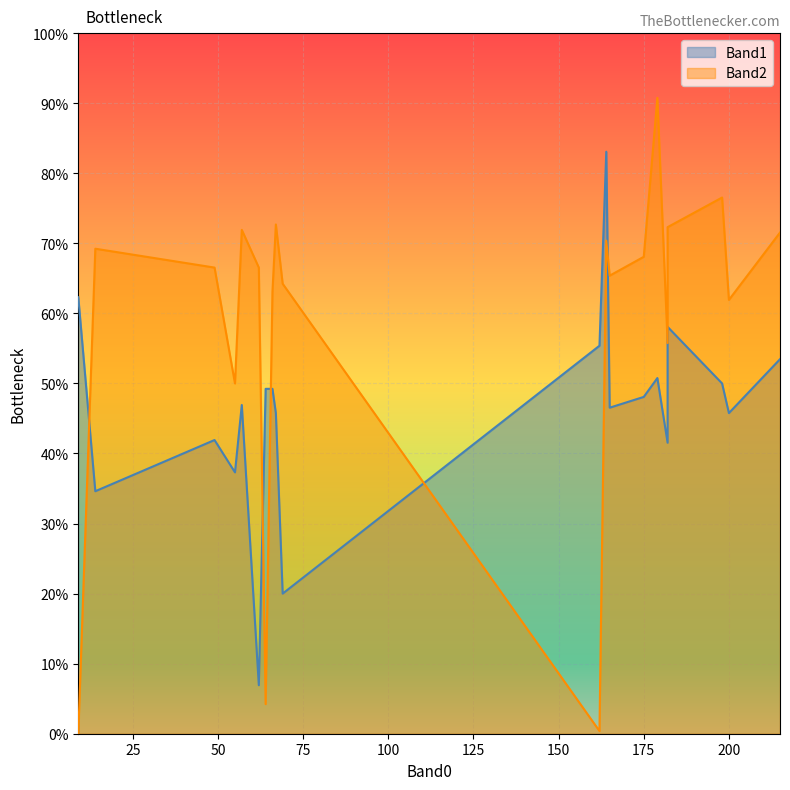

Which series ends up on top after the final intersection of Band1 and Band2?

Band2